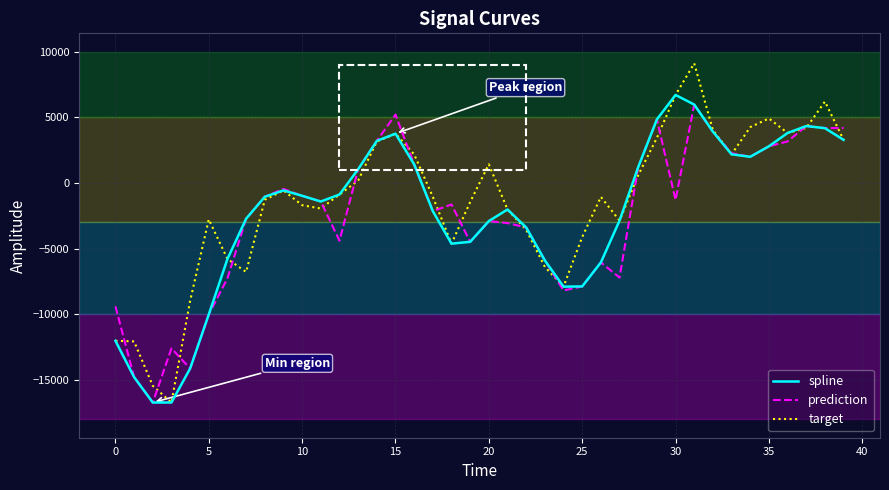

Is this an area chart (filled region under the line)?

No